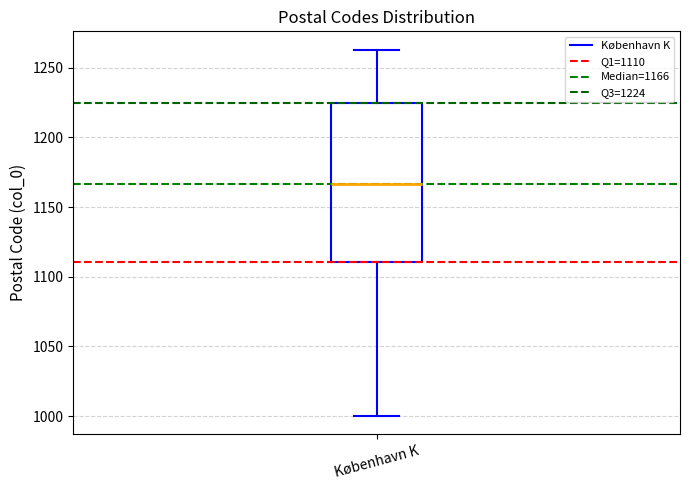

Transcribe this box plot: give where the median line is, the range the box spans, and where the two whiskers end, as read against the y-axis. The values are not printed on the chart, so give them approximately, as read against the axis.

median 1165, box 1110 to 1225, whiskers 1000 to 1265